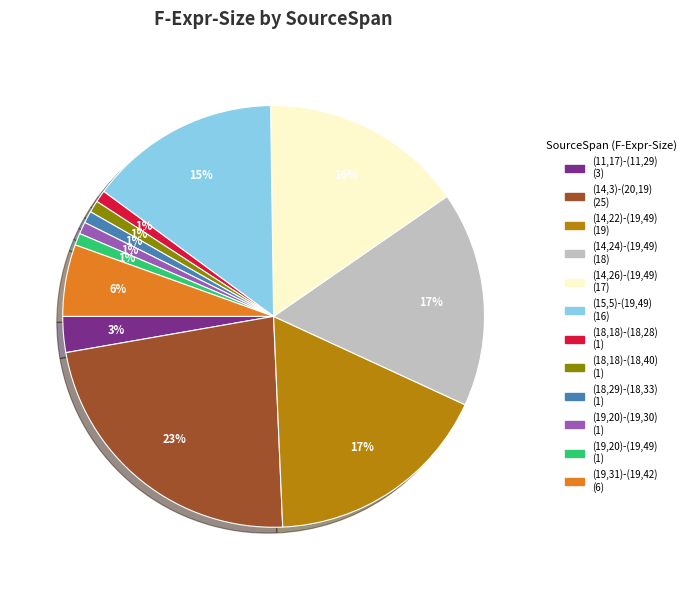

What is the largest slice in the pie chart?

(14,3)-(20,19)